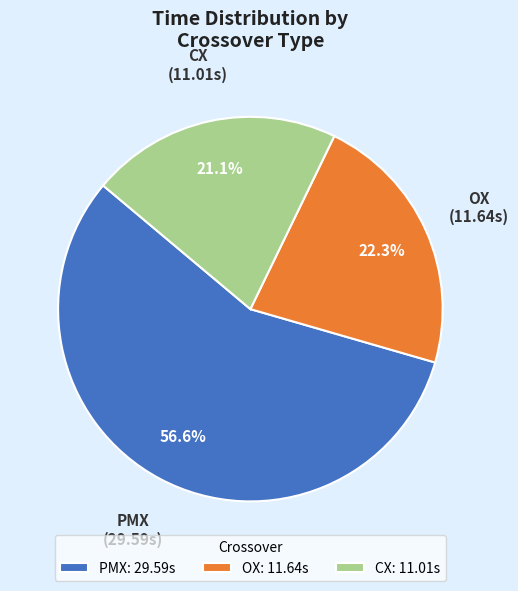

What is the ratio of the value at PMX: 29.59s to the value at OX: 11.64s?

2.5